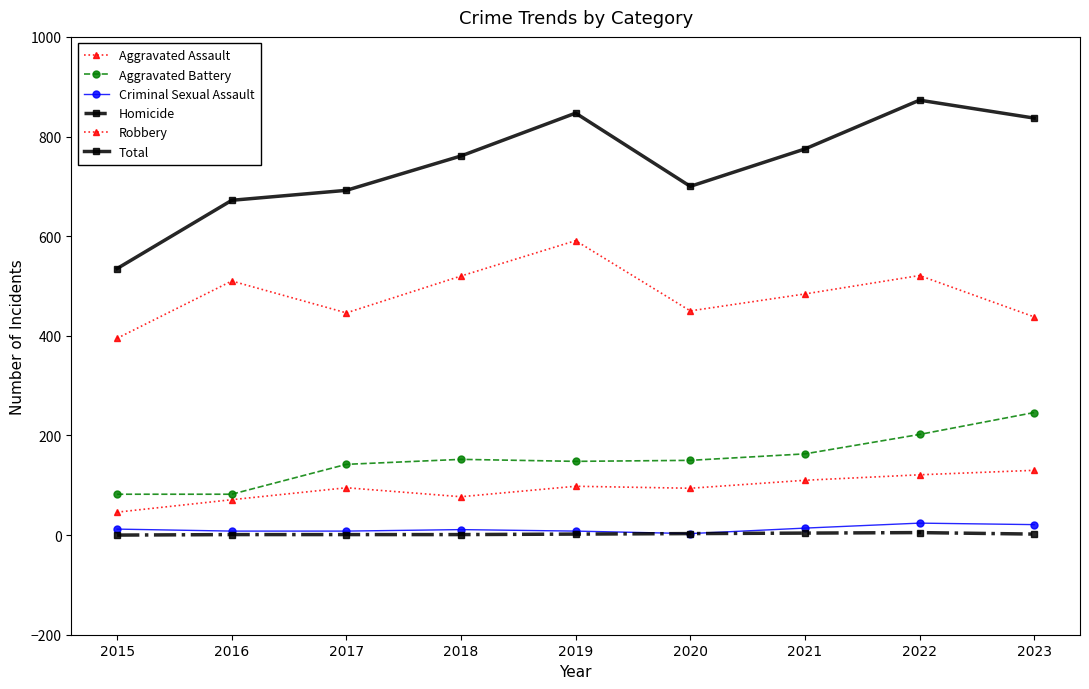

How many lines are shown in the chart?

6